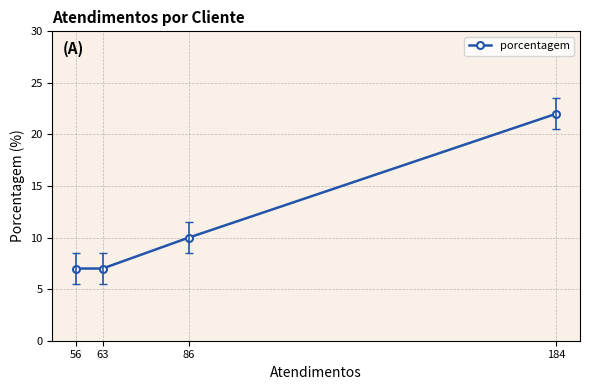

True or false: the data shows 15 at 86.

False